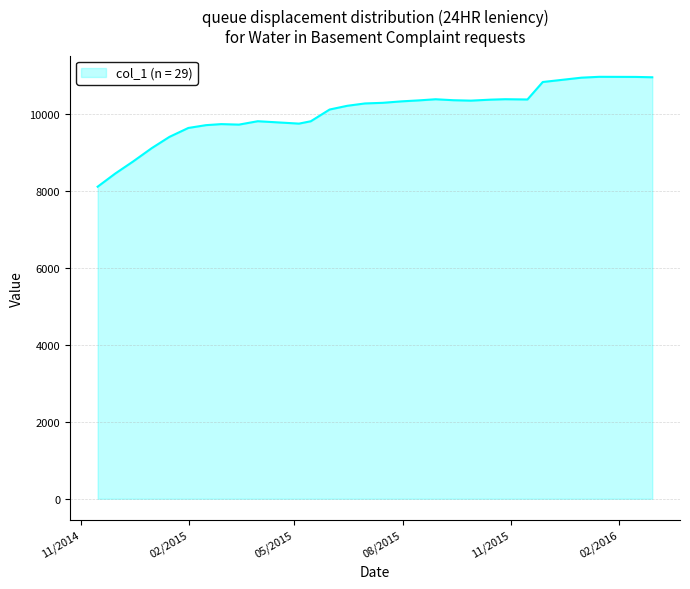

What is the difference between the maximum and minimum values?

2855